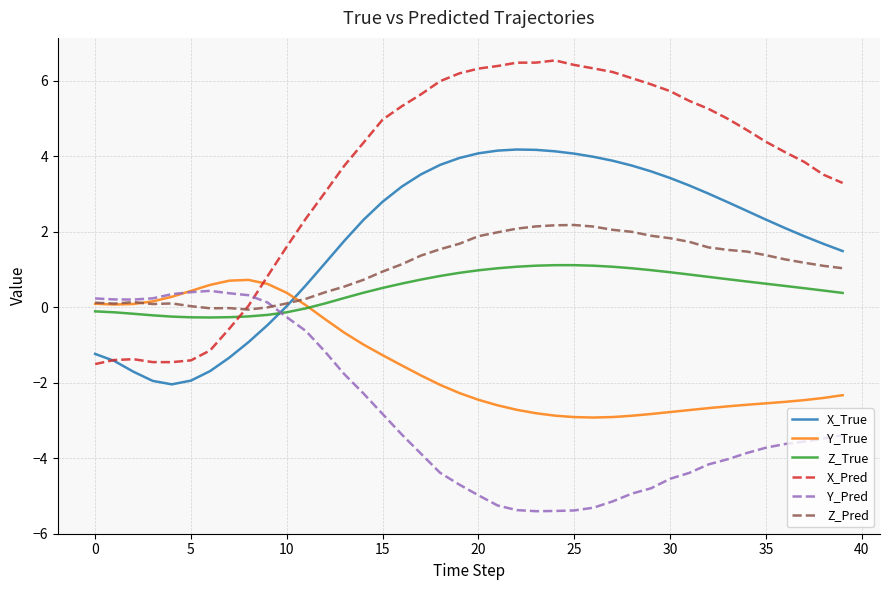

How many lines are shown in the chart?

6